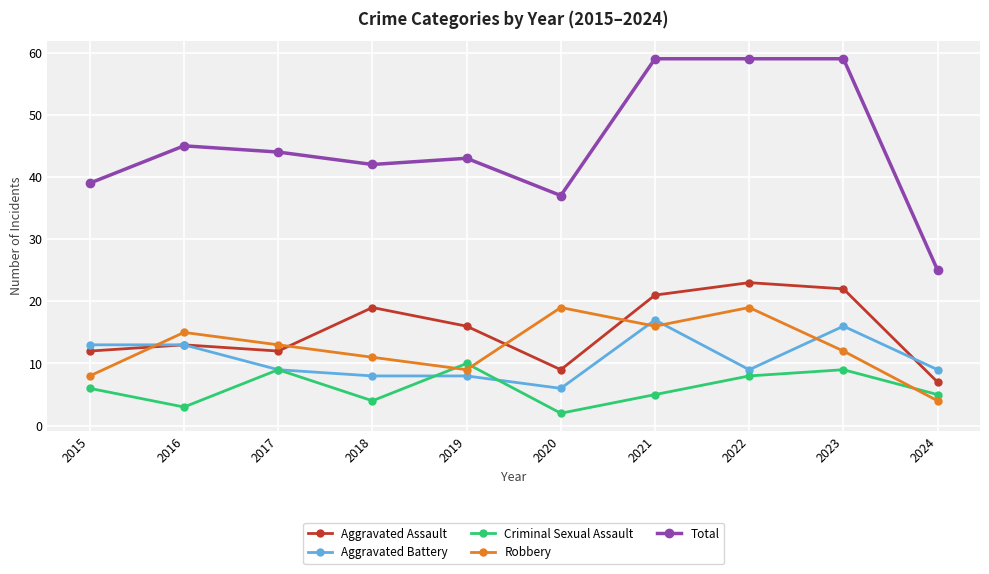

What is the sum of the Robbery values at 2015 and 2016?

23